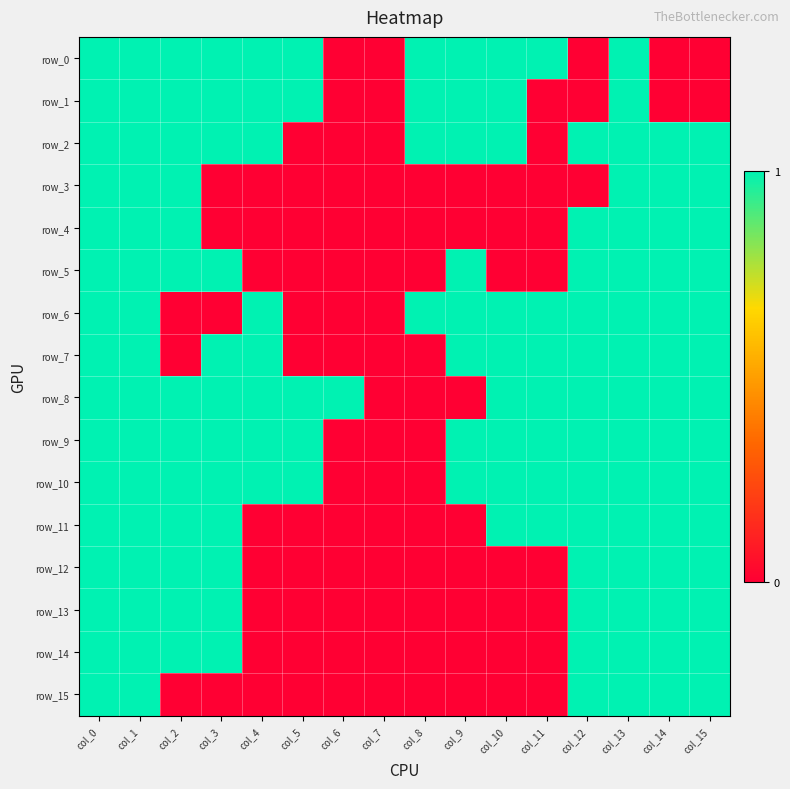

List the series in order of their peak value, highest first.

row_0, row_1, row_2, row_3, row_4, row_5, row_6, row_7, row_8, row_9, row_10, row_11, row_12, row_13, row_14, row_15